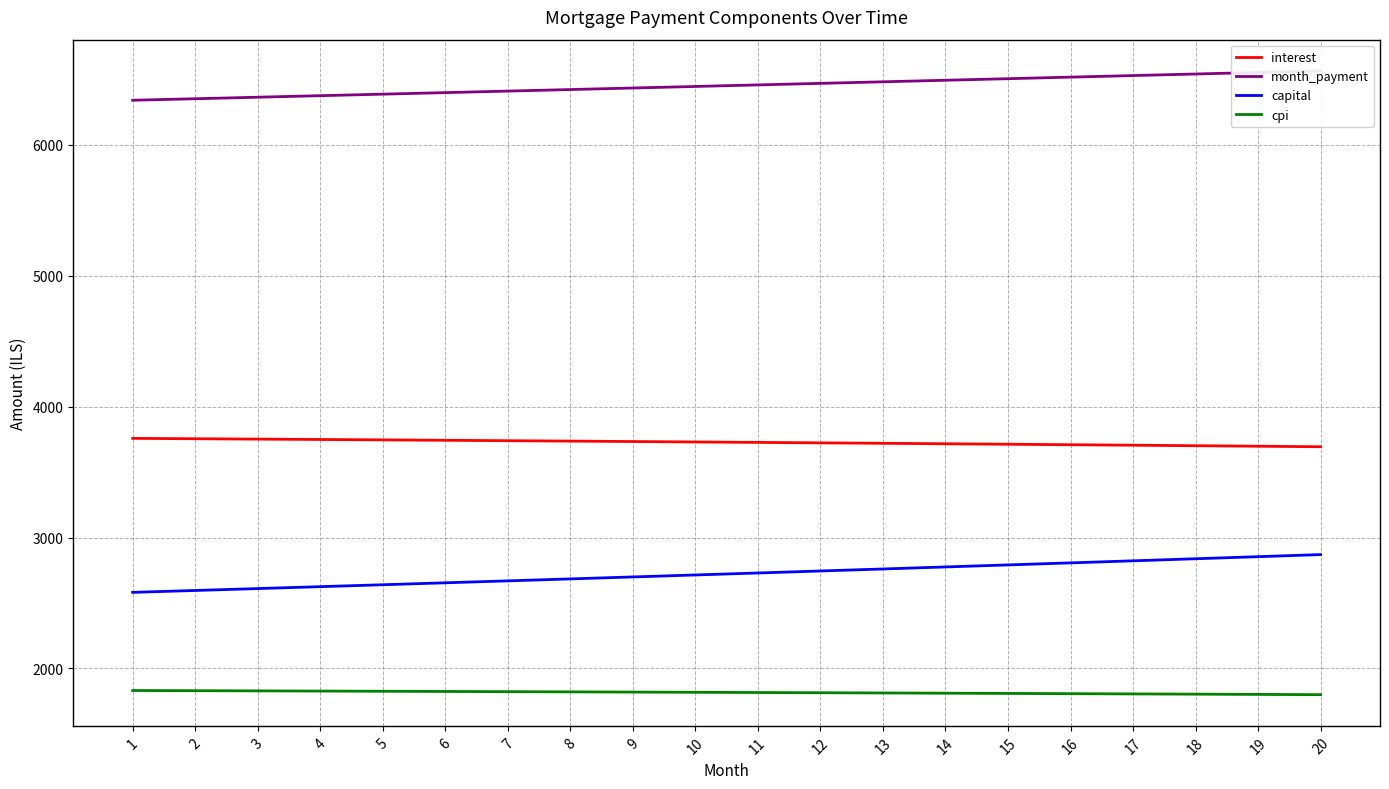

What is the value of the month_payment point at the 17th from the left?

6526.6